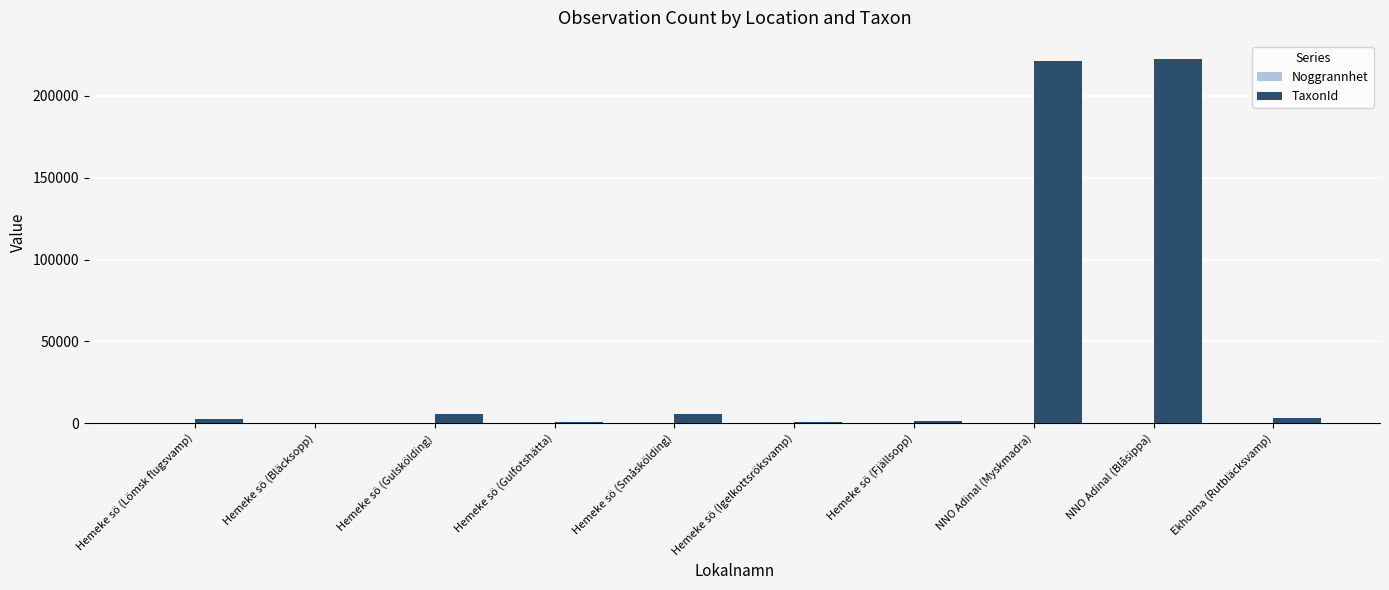

What is the spread (max minus min) of values at Hemeke sö (Gulfotshätta)?

971